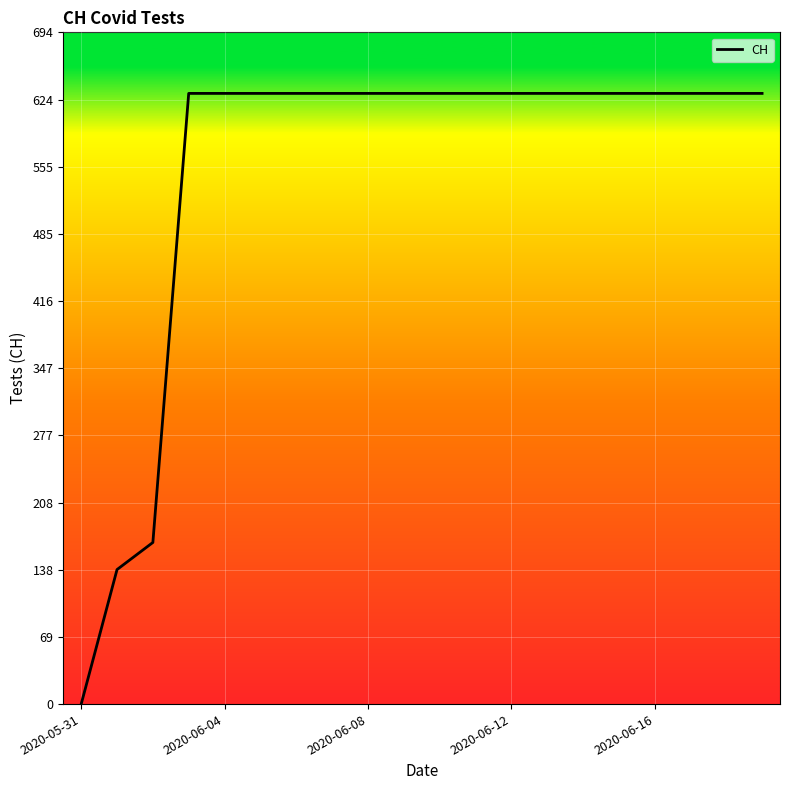

What is the difference between the maximum and minimum values?

631